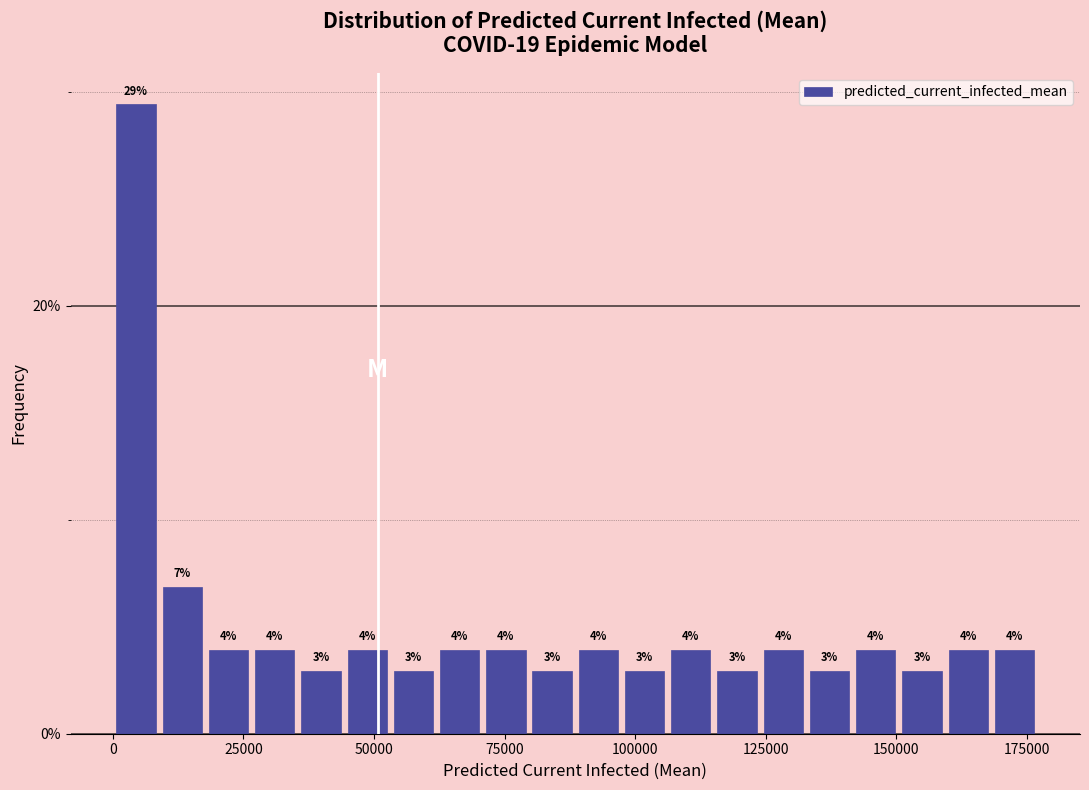

Read against the x-axis, roughly where is the centre of the tallest bar?

5000